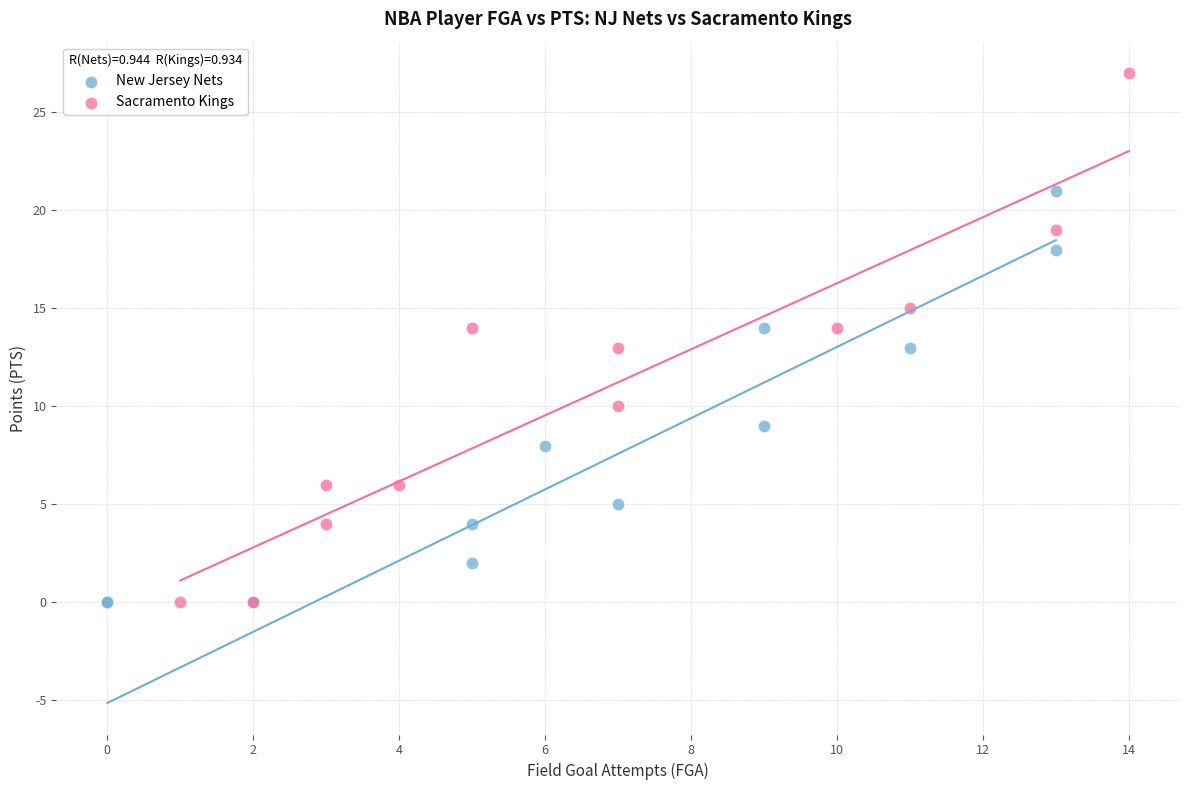

Which series has the largest Y range (max minus min)?

Sacramento Kings